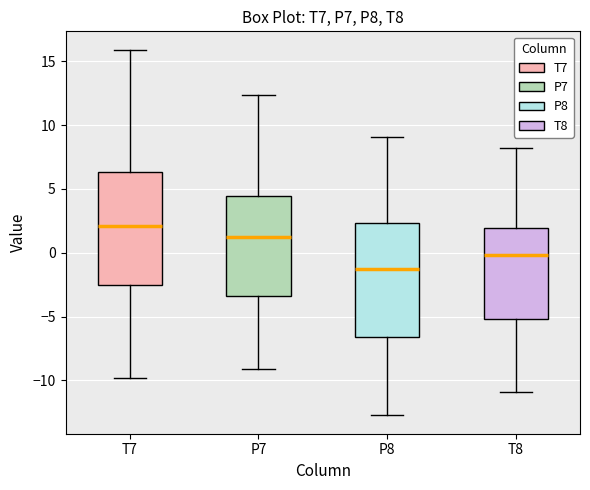

Which box's median line is the highest?

T7